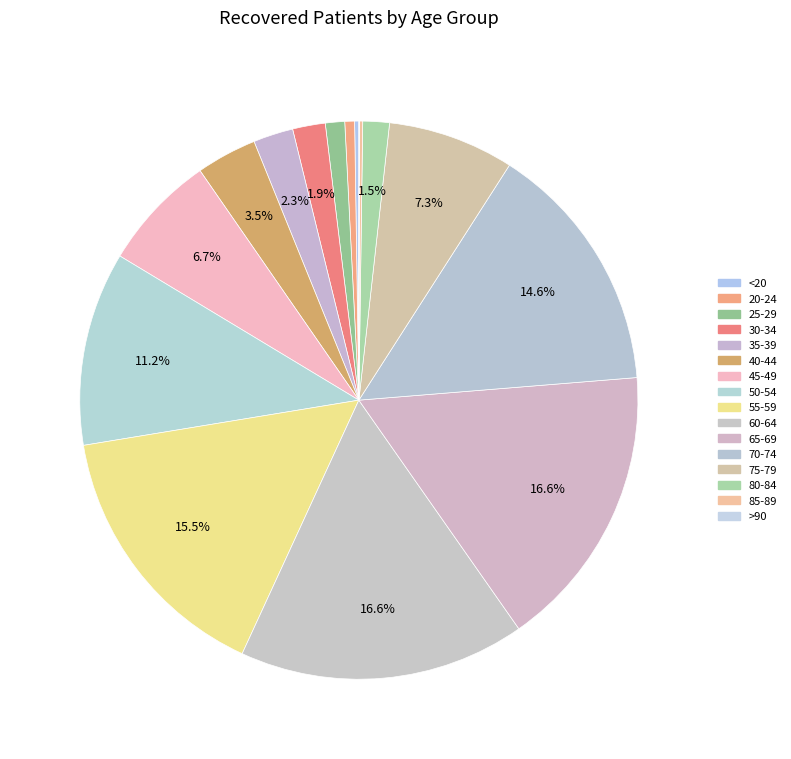

To the nearest percent, what is the combined percentage of 20-24 and 45-49?

7%